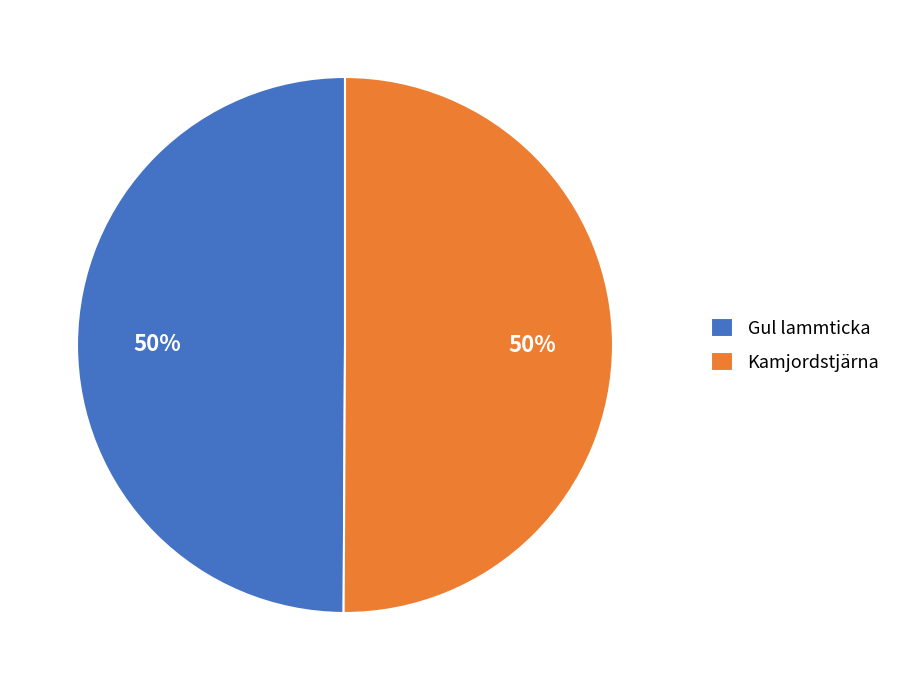

Is the sum of Gul lammticka and Kamjordstjärna greater than half?

Yes